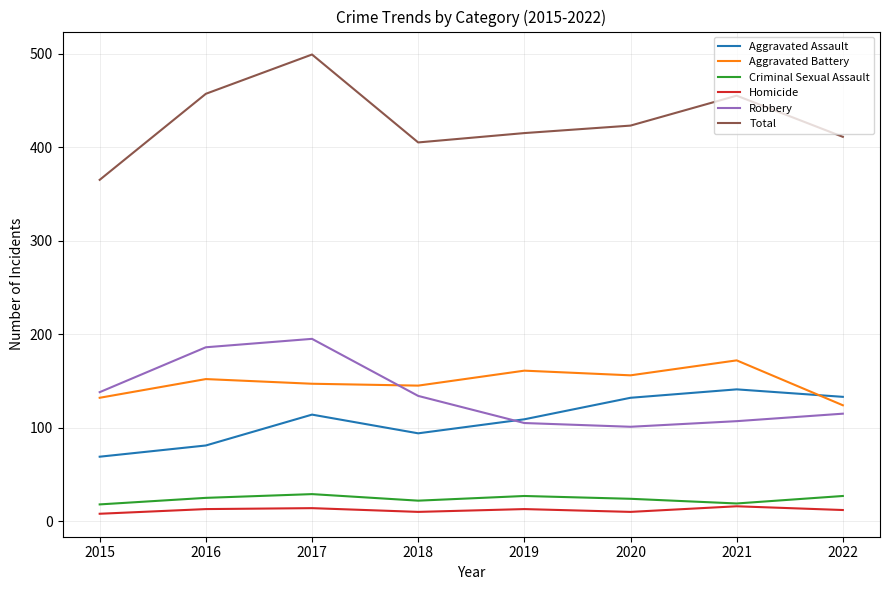

What is the total value across all series at 2018?

810